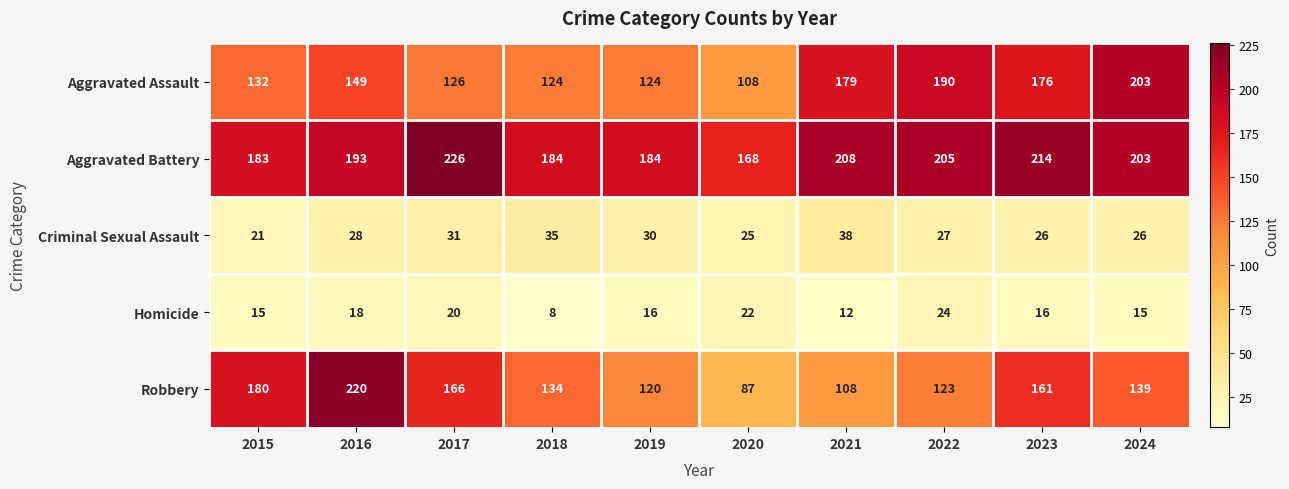

At which category is the sum across all series the highest?

2016